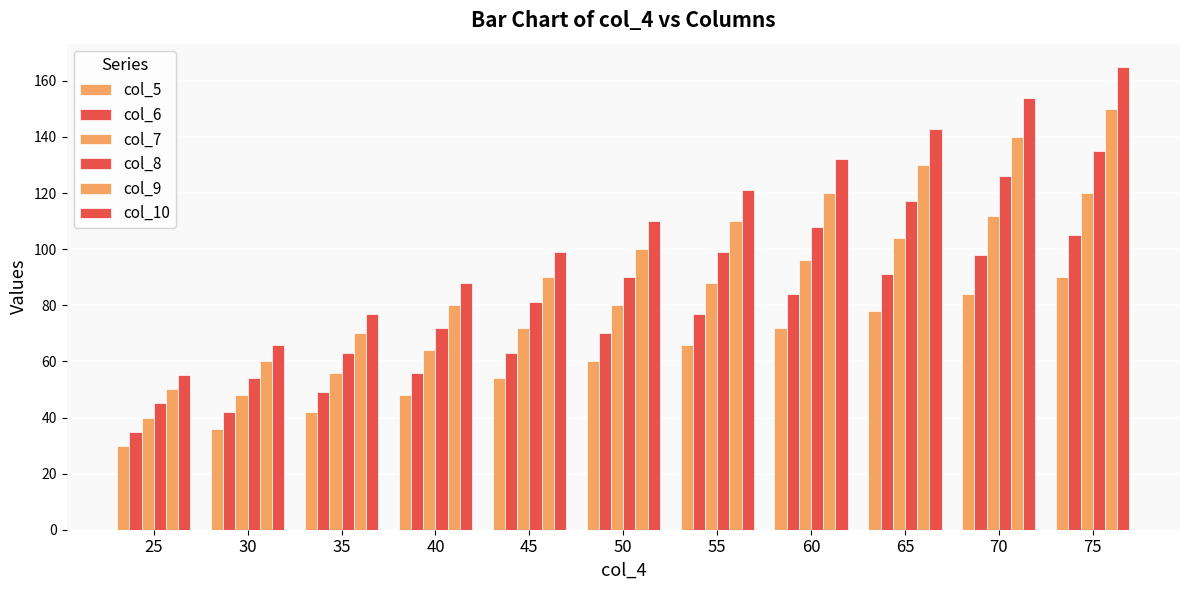

What is the maximum value for col_6?

105